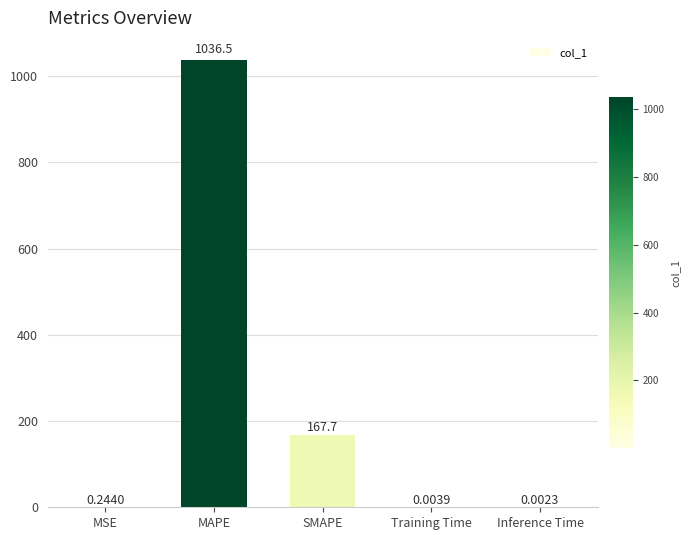

What is the sum of the values at MSE and MAPE?

1036.8